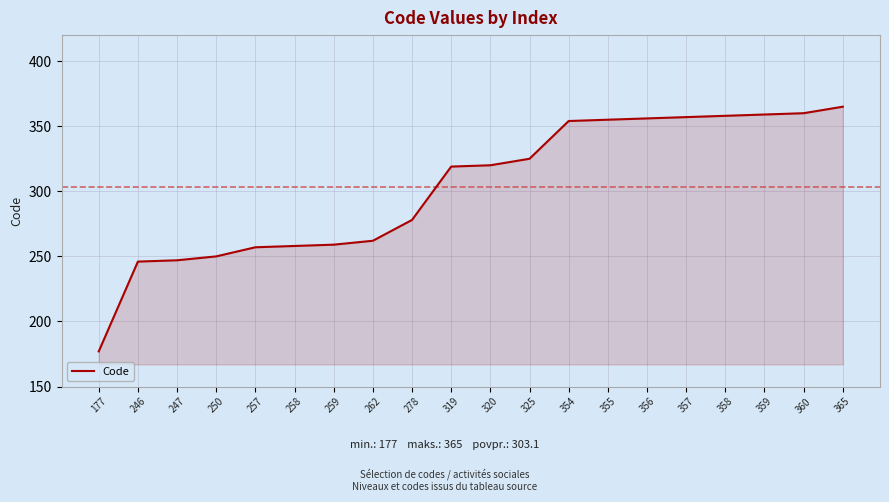

Which category has the lowest value across all series?

177